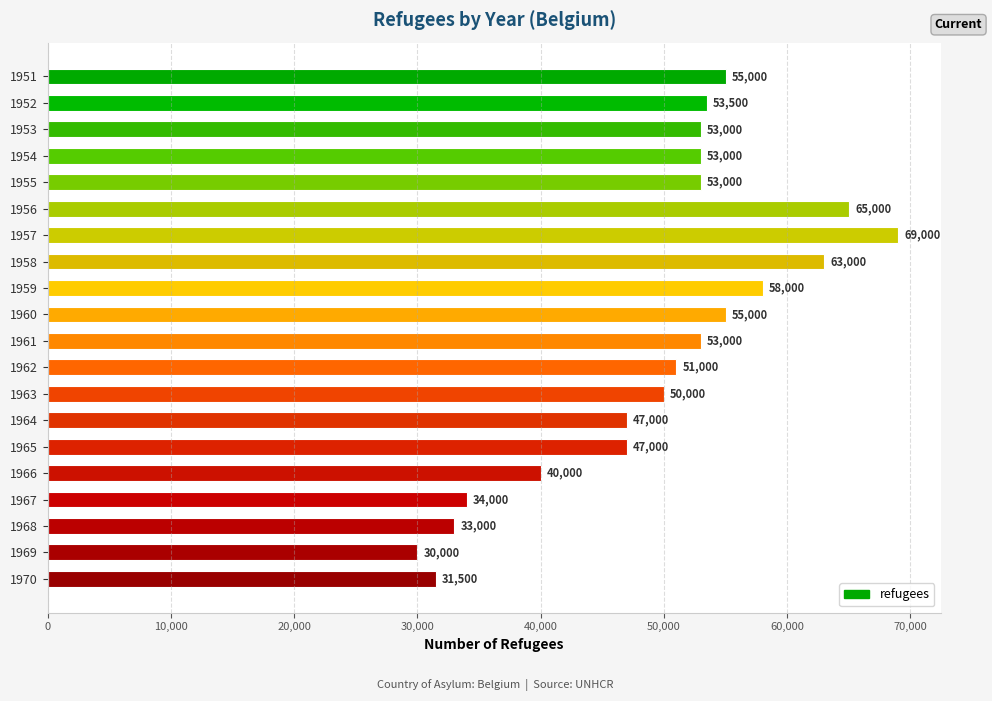

At which category does the chart reach its minimum across all series?

1969